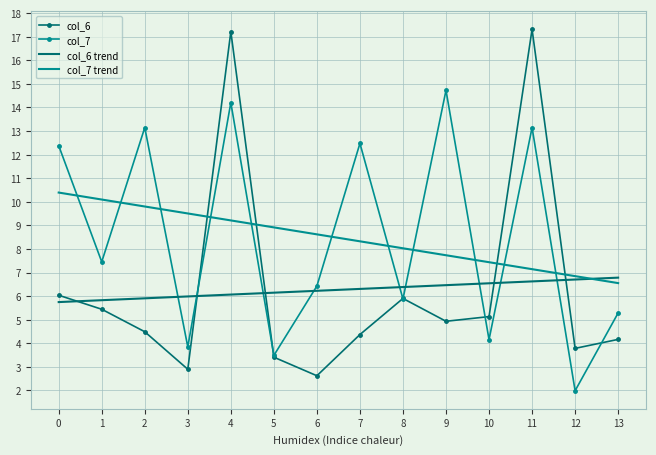

What is the spread (max minus min) of values at 6?

6.0